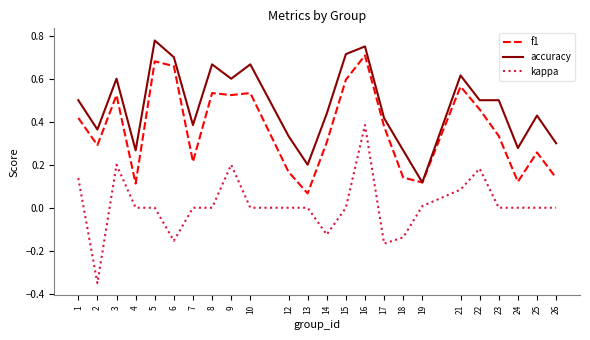

Which series changed the most between 1 and 3?

f1